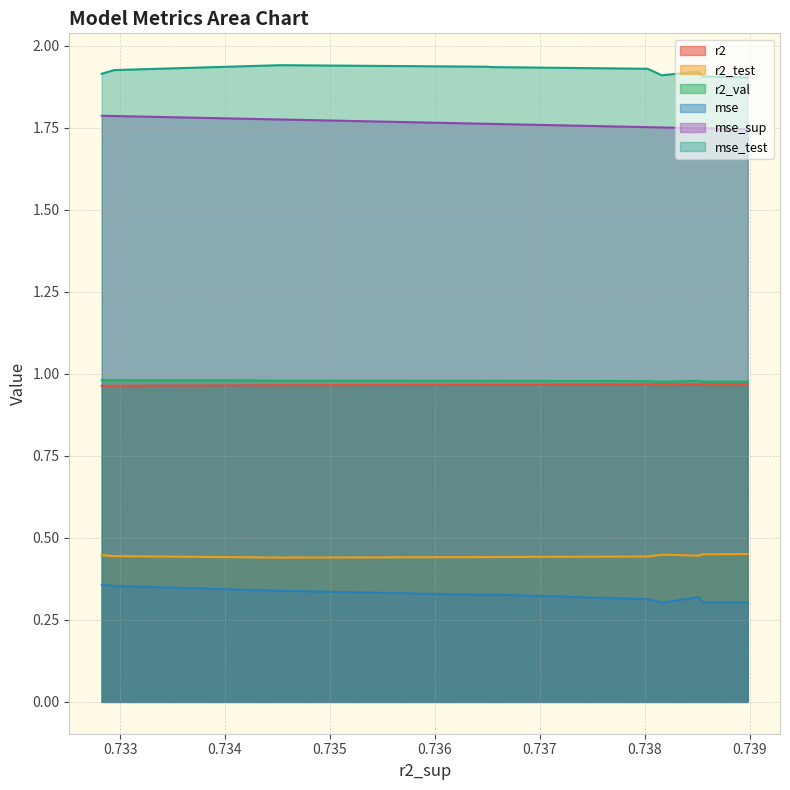

True or false: r2 and r2_test intersect in this chart.

False